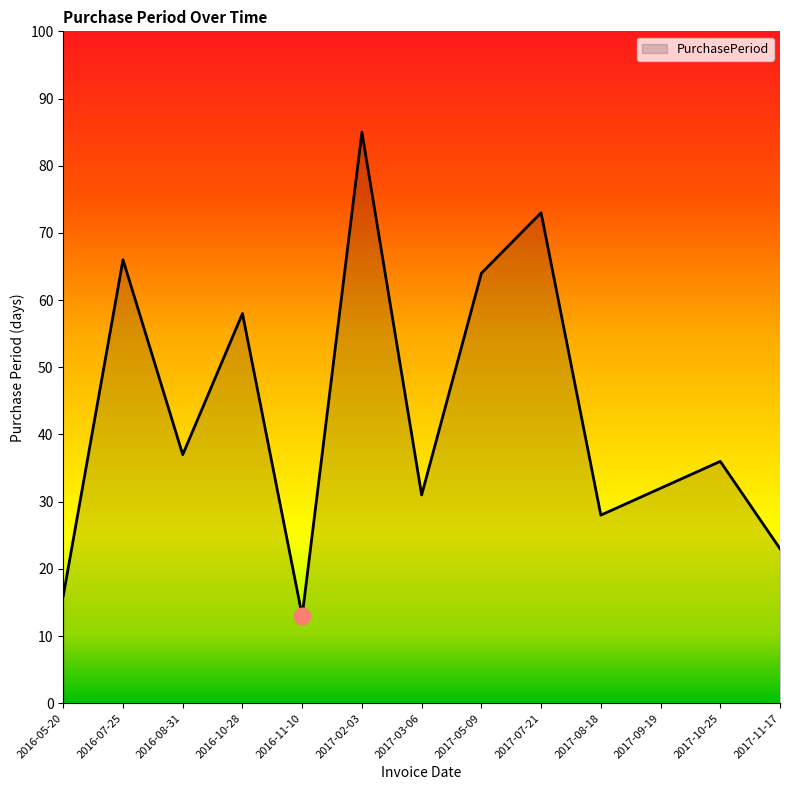

Count the number of data series in this chart.

1